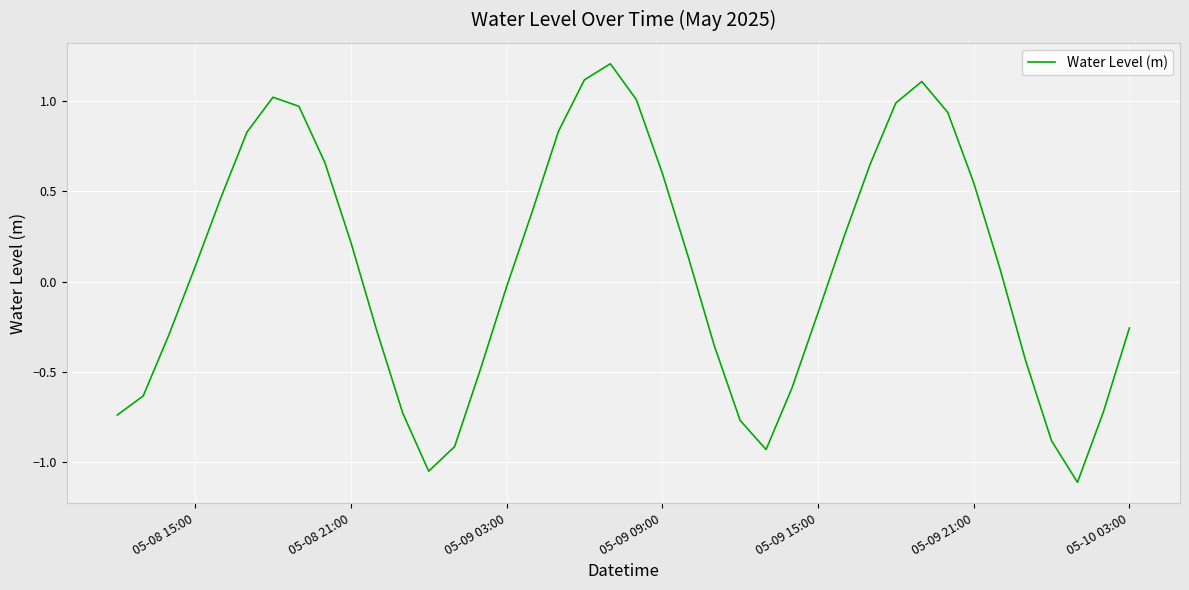

What is the maximum value shown in the chart?

1.2